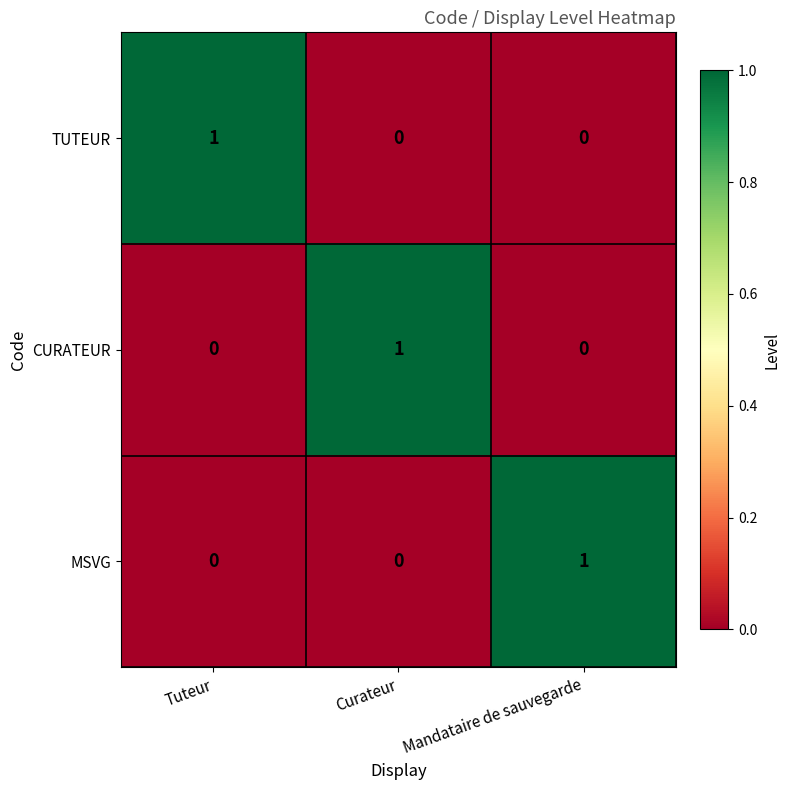

Count the TUTEUR values in the range 0 to 1.

3